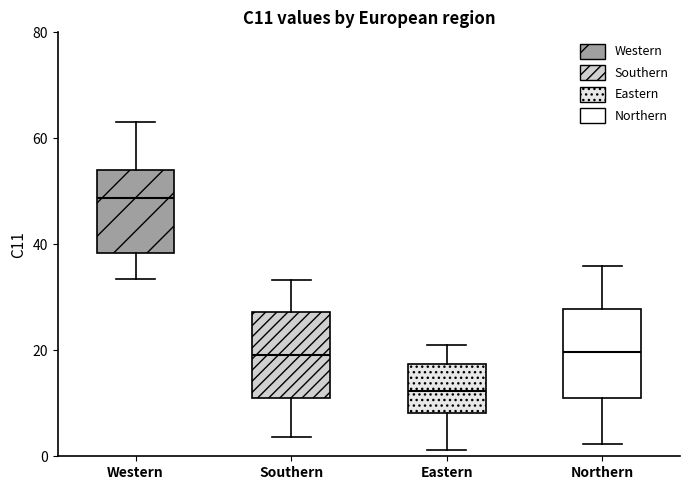

Reading left to right, transcribe this box plot: for each box, give where its median line is, the range the box spans, and where its two whiskers end, as read against the y-axis. The values are not printed on the chart, so give them approximately, as read against the axis.

Western: median 48, box 38 to 54, whiskers 34 to 64
Southern: median 20, box 10 to 28, whiskers 4 to 34
Eastern: median 12, box 8 to 18, whiskers 2 to 22
Northern: median 20, box 10 to 28, whiskers 2 to 36